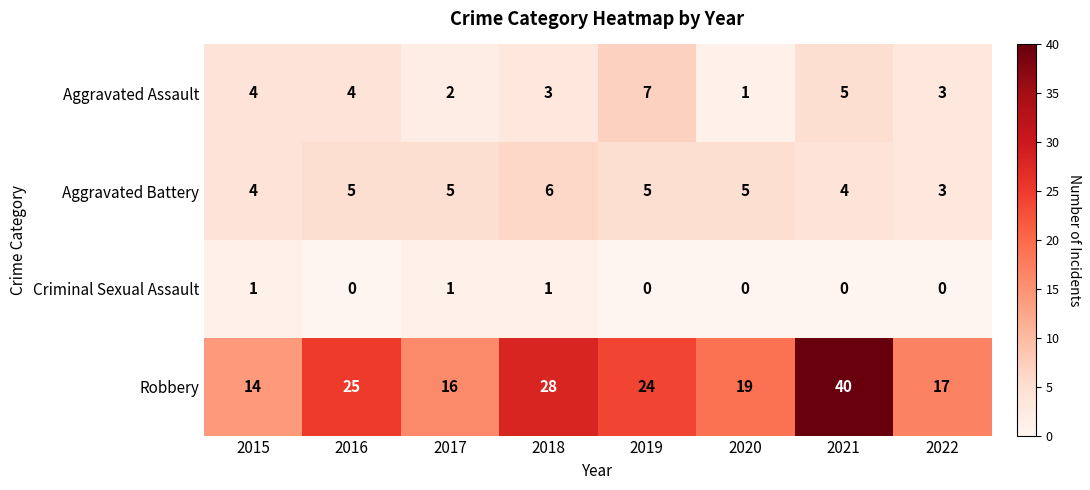

Read the Robbery value at 2021.

40